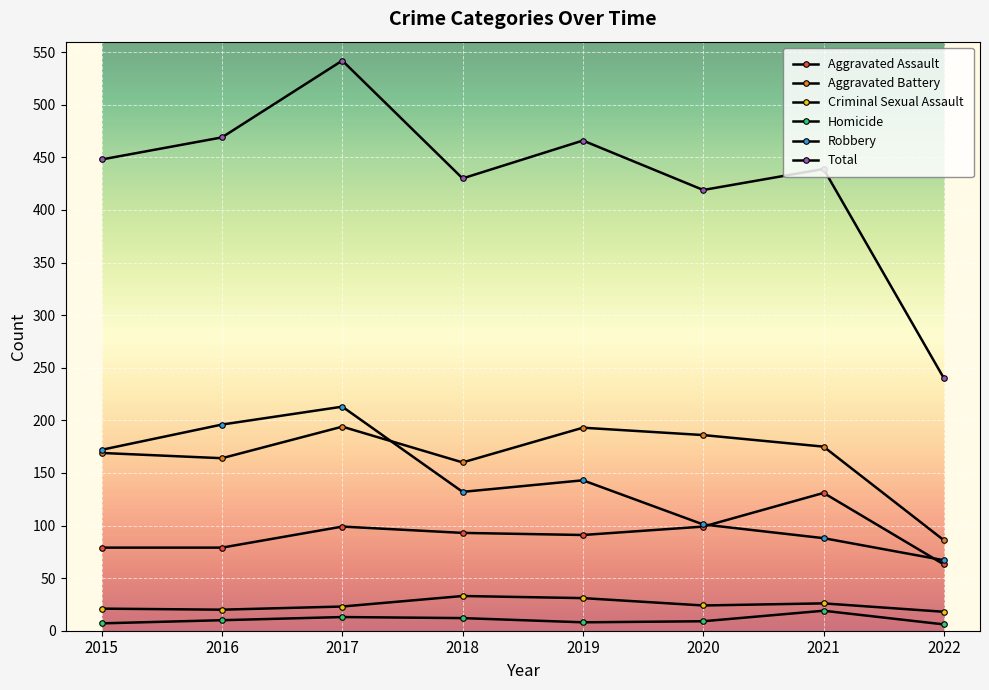

What is the spread (max minus min) of values at 2016?

459